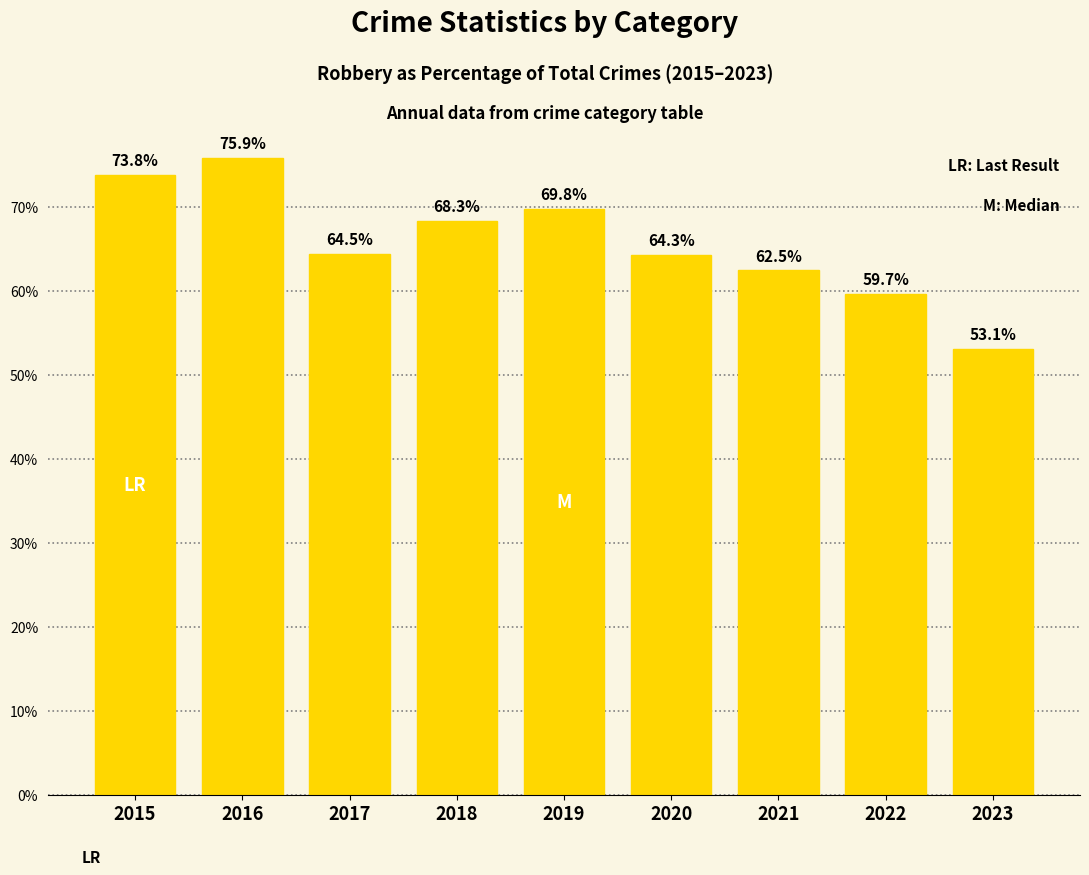

Reading left to right, what are all the values shown in this chart?

2015=73.8	2016=75.9	2017=64.5	2018=68.3	2019=69.8	2020=64.3	2021=62.5	2022=59.7	2023=53.1